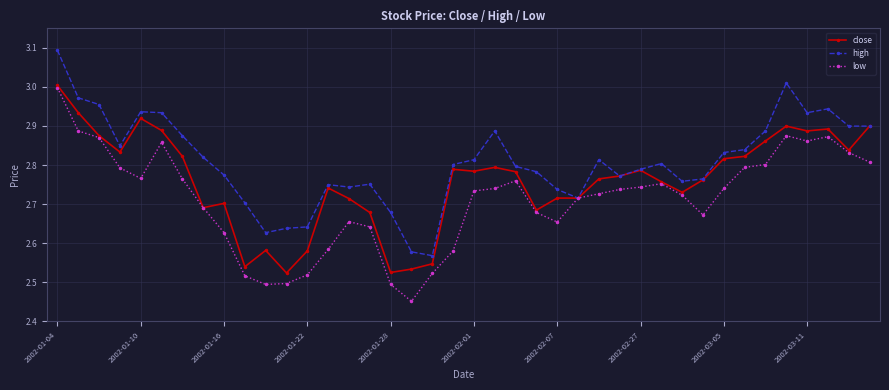

List the series in order of their overall mean, lowest first.

low, close, high